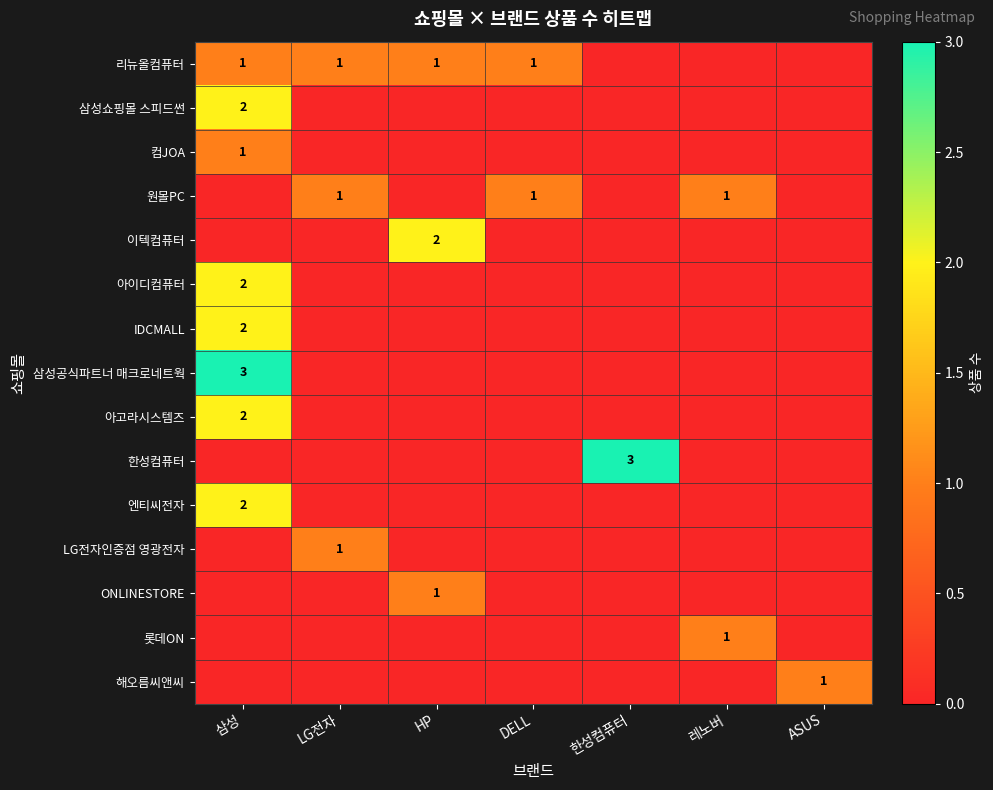

Is it true that 원몰PC equals 1 at DELL?

True